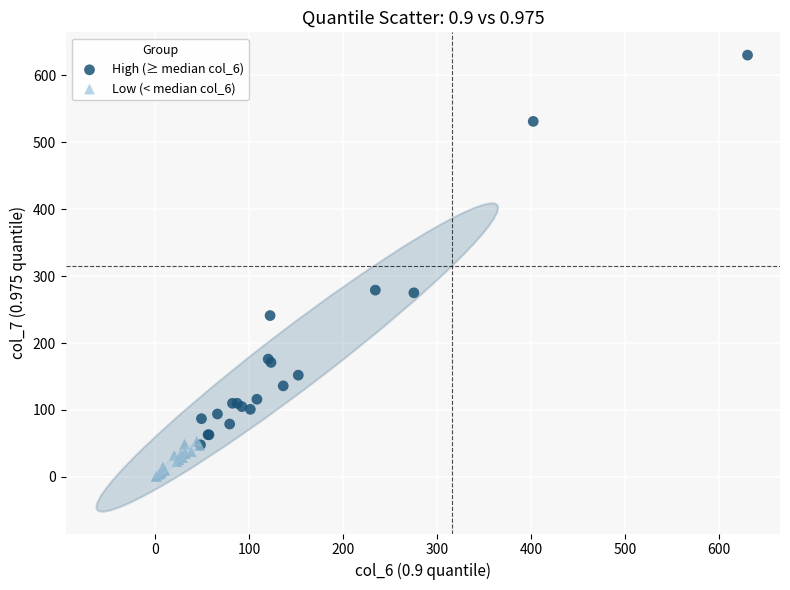

Which series has the largest Y range (max minus min)?

High (≥ median col_6)